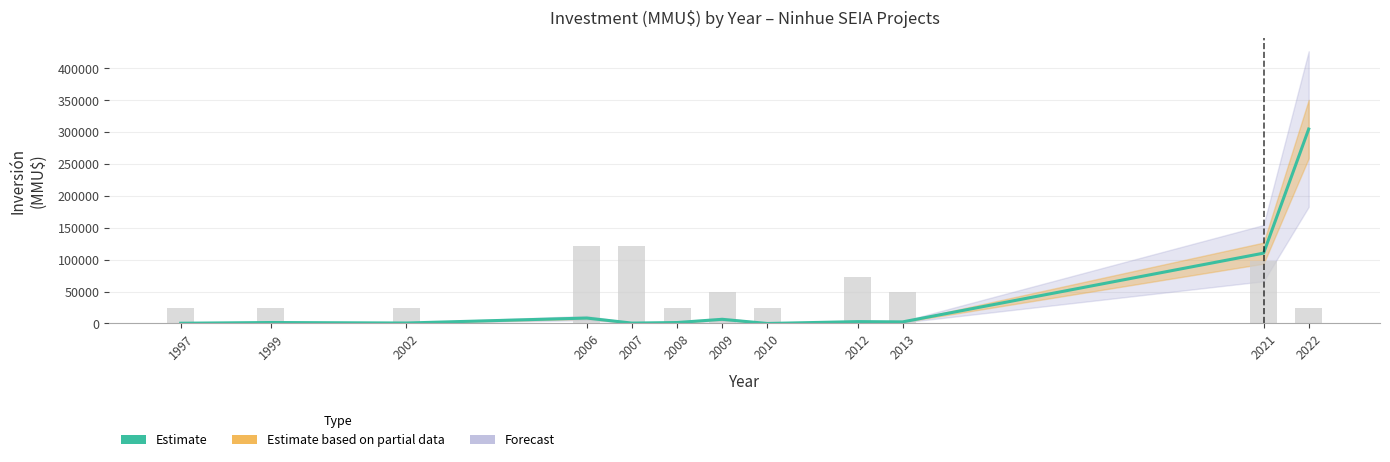

The chart shows a value of 1500 at 1999. True or false?

True